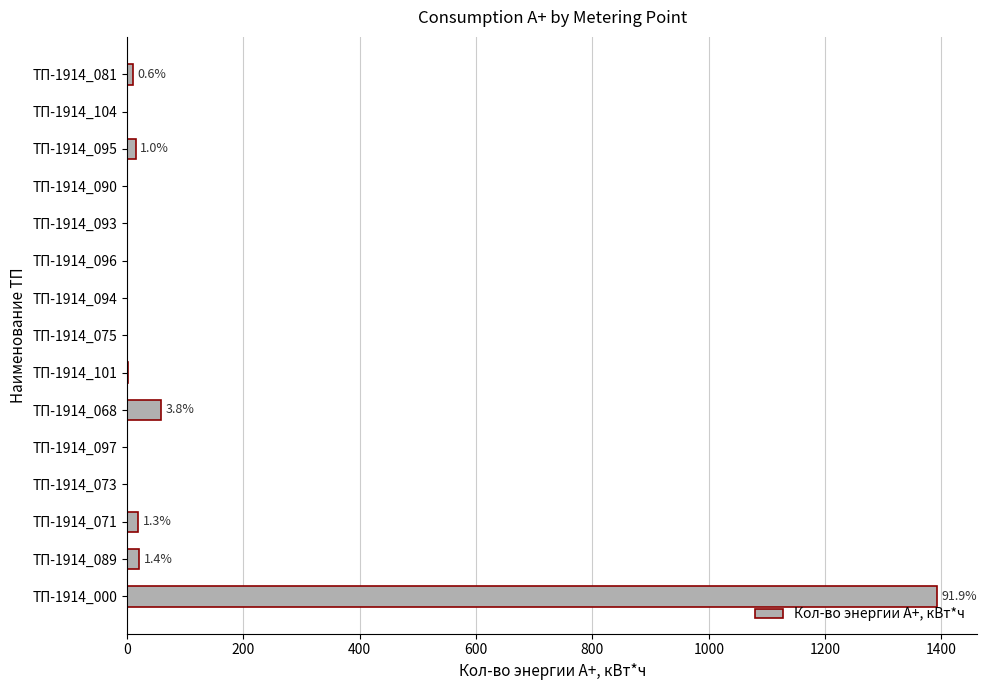

Are the bars grouped side by side (vs. stacked)?

No